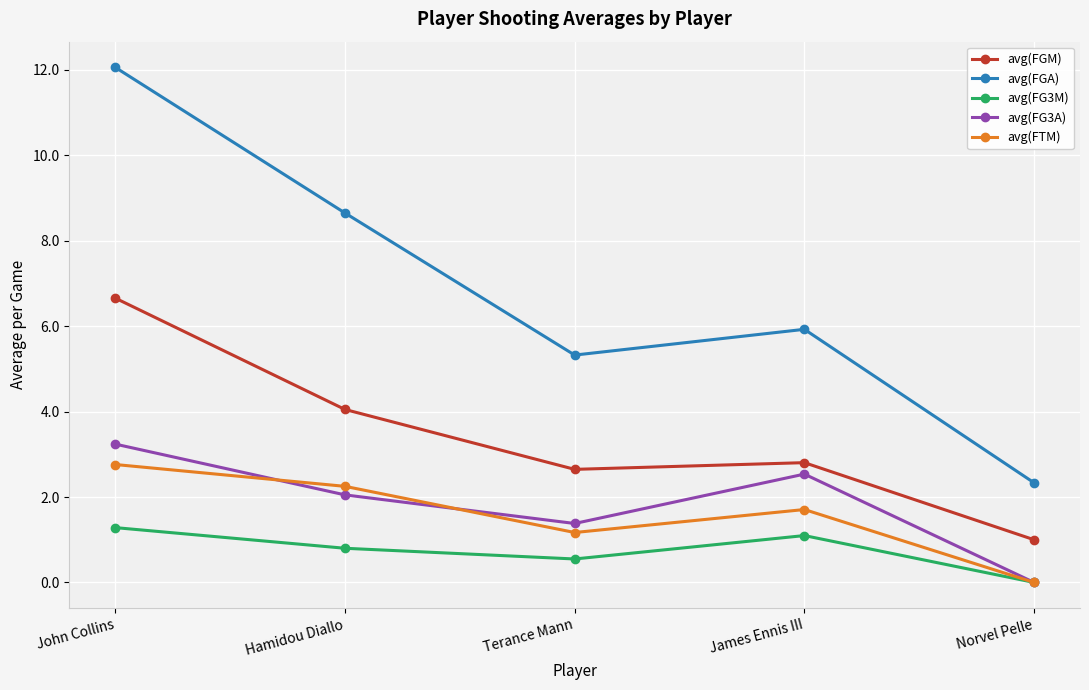

At how many categories does at least one series exceed 7?

2